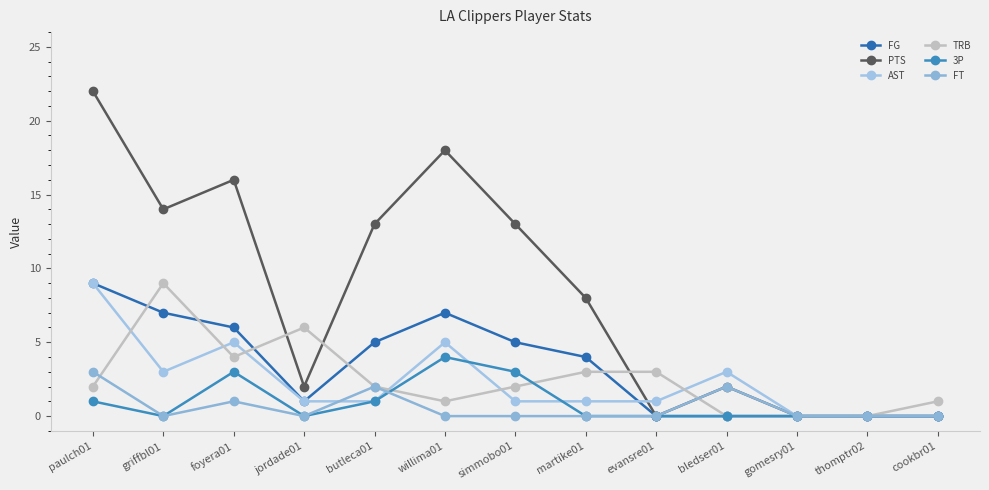

The PTS series shows 20 at simmobo01. True or false?

False